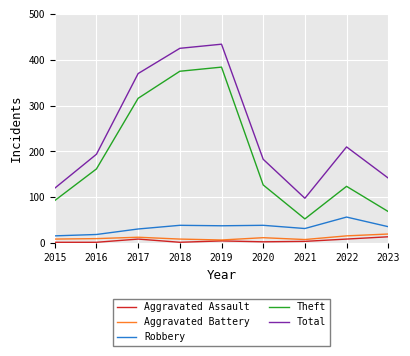

Is the value of Theft at 2016 greater than the value of Total at 2019?

No